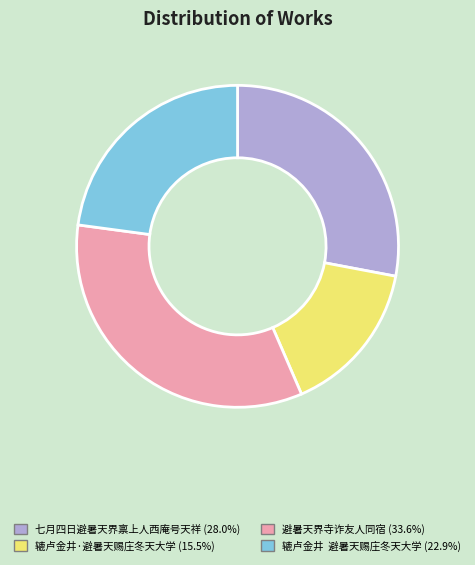

Is there any slice that represents more than half of the pie?

No